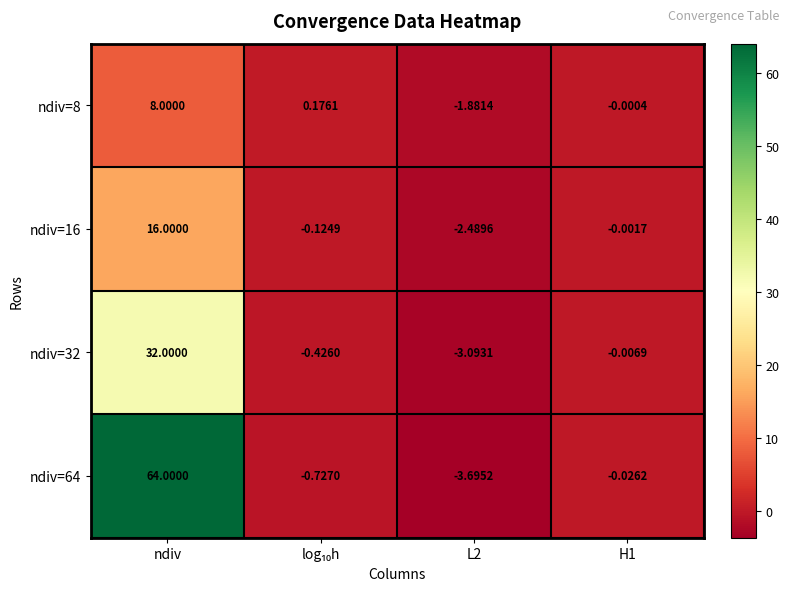

Where does the ndiv=16 series first go above 0?

ndiv